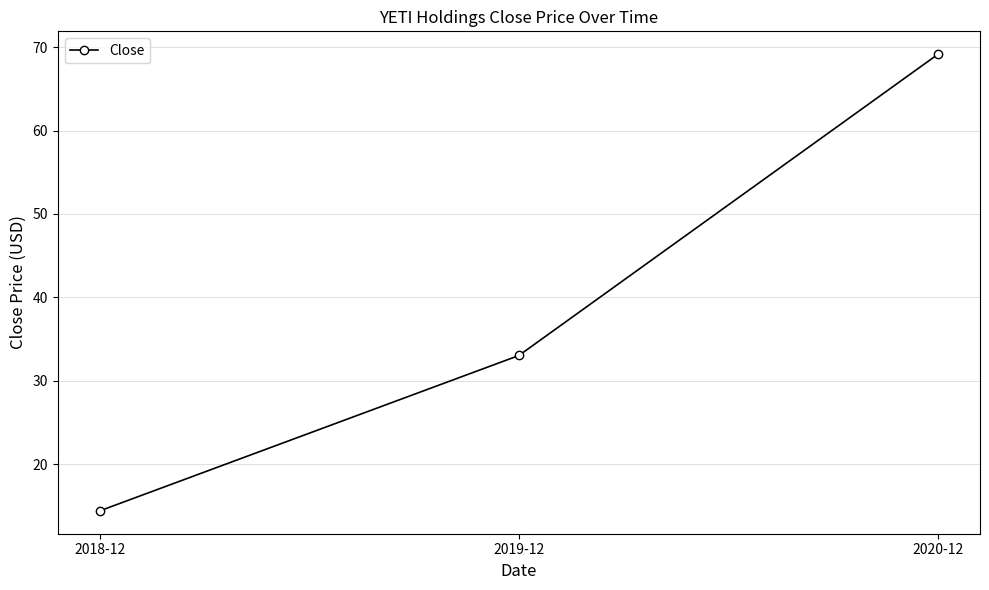

What is the label of the 2nd point from the right?

2019-12